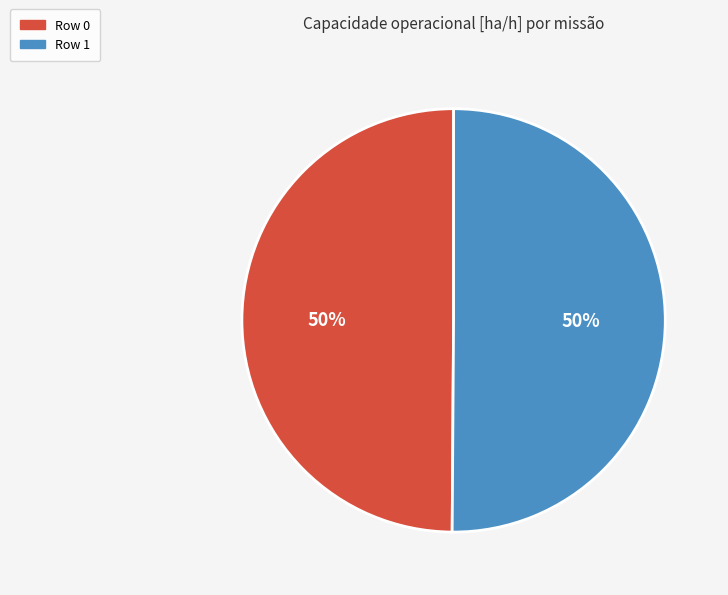

Is the sum of Row 0 and Row 1 greater than half?

Yes